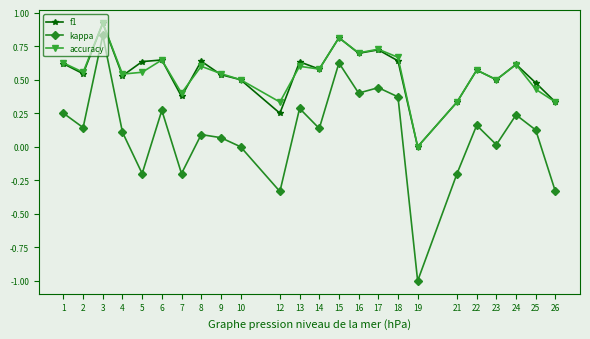

How many positive values does the f1 series have?

23